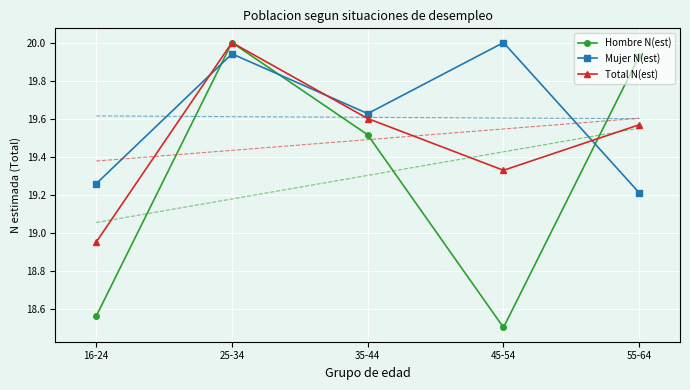

What position from the left is 45-54?

4